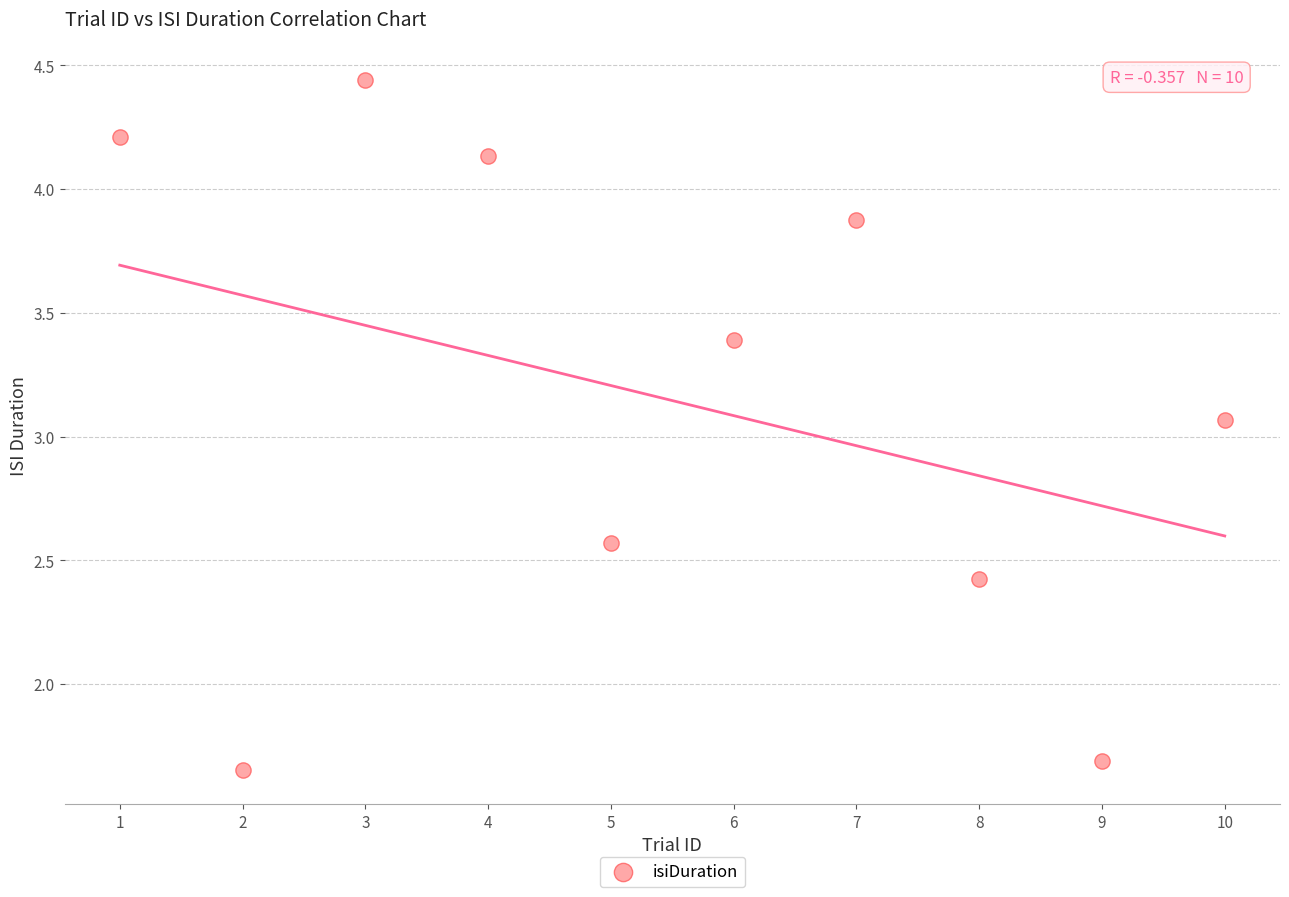

What is the range of Y values (max minus min)?

2.8